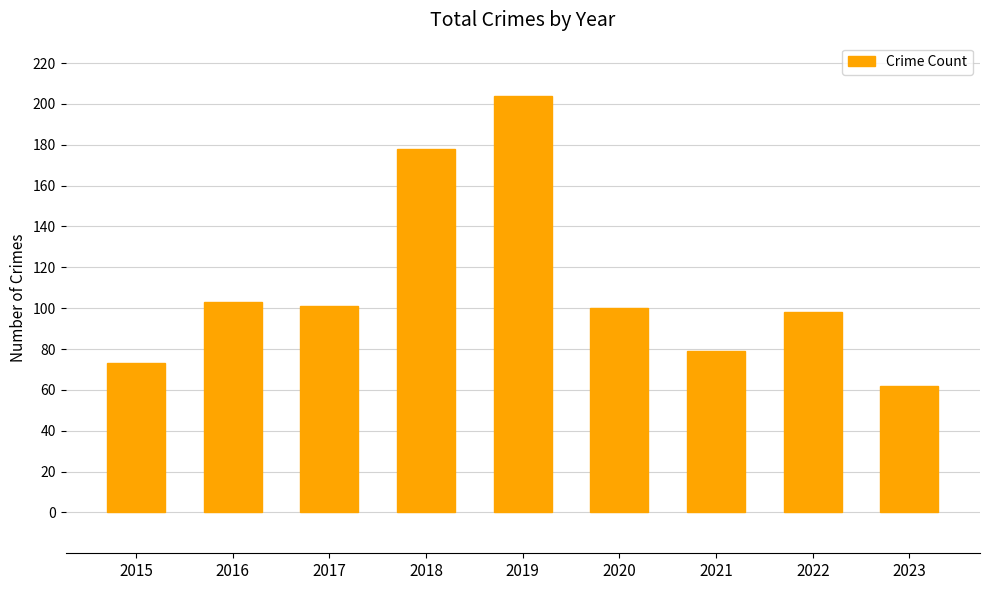

What is the minimum value shown in the chart?

62